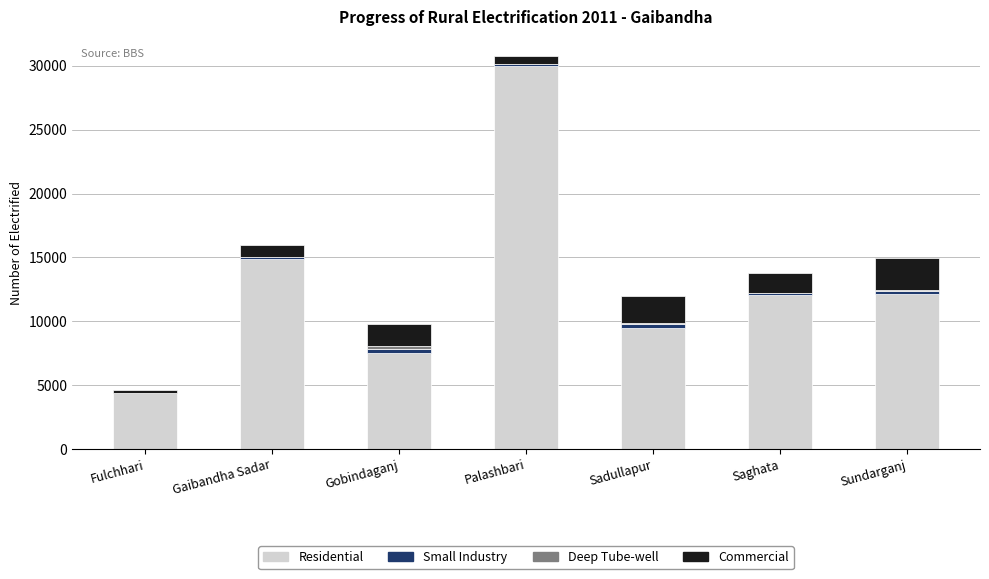

At which category is the sum across all series the highest?

Palashbari